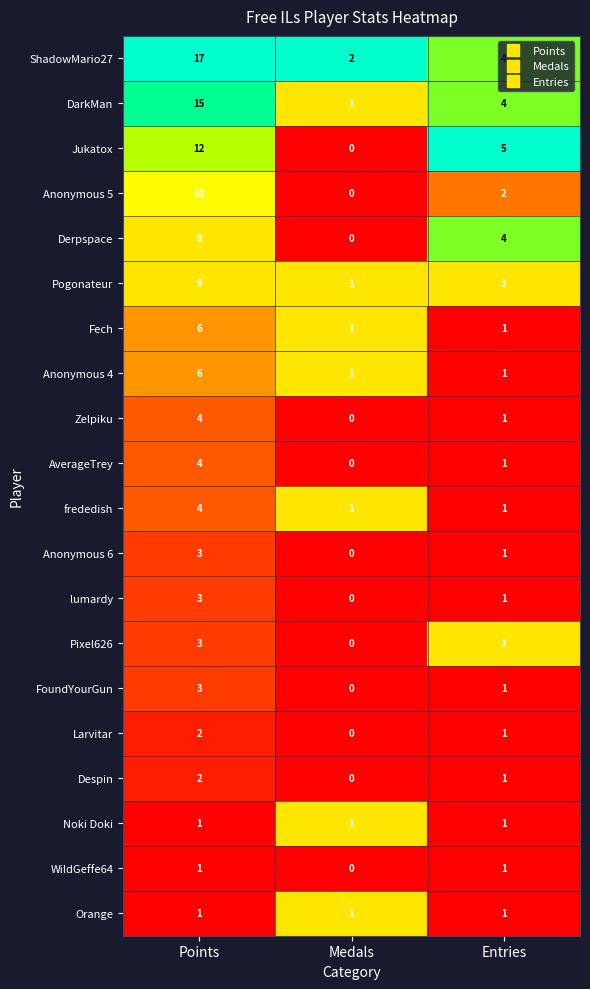

Is it true that Anonymous 6 equals 1 at Entries?

True